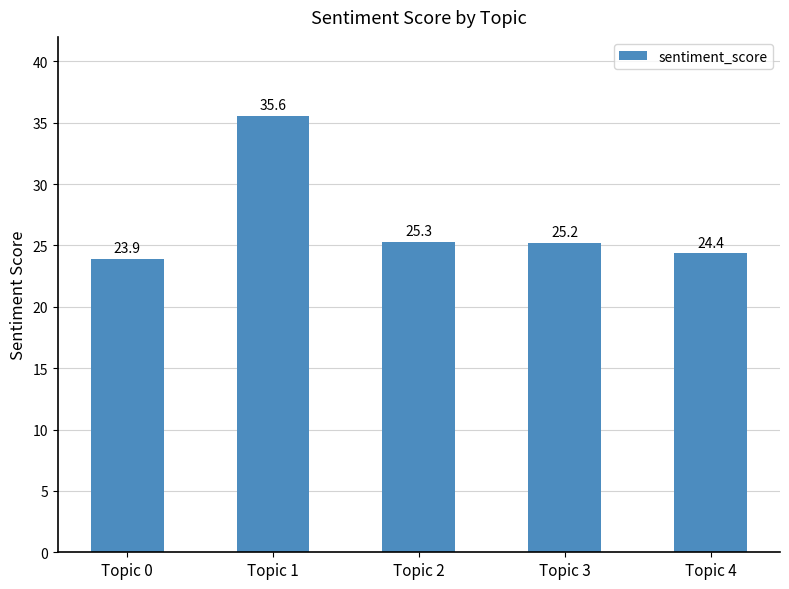

Reading left to right, transcribe all the data shown in this chart.

23.9	35.6	25.3	25.2	24.4